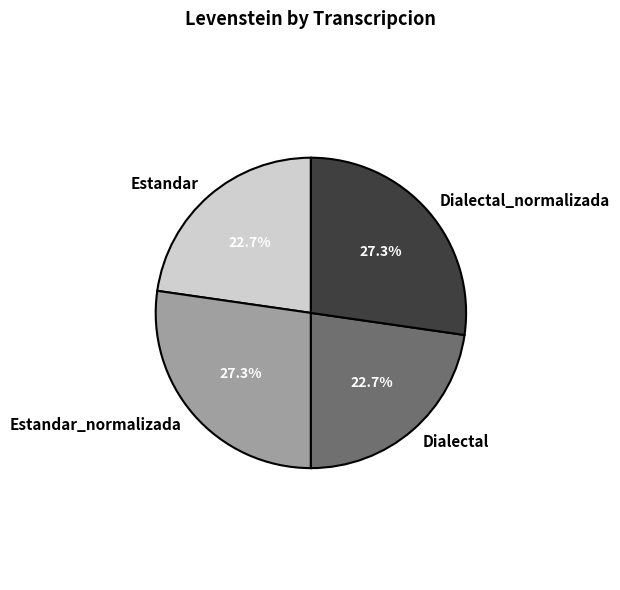

Combined, what portion of the pie is Estandar_normalizada and Dialectal?

50.0%